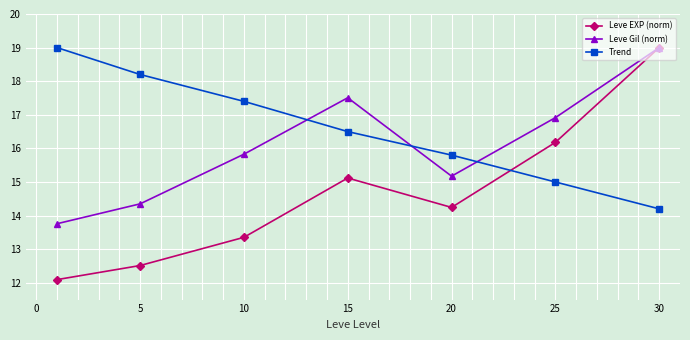

What is the minimum value for Leve EXP (norm)?

12.1